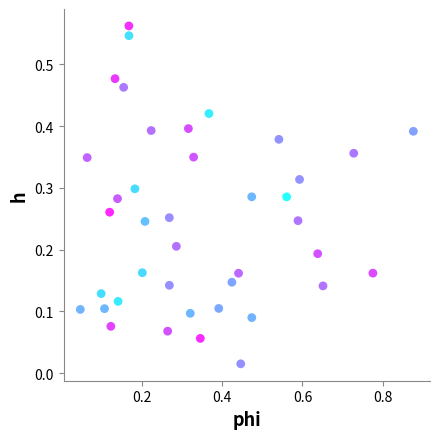

What is the range of X values (max minus min)?

0.8